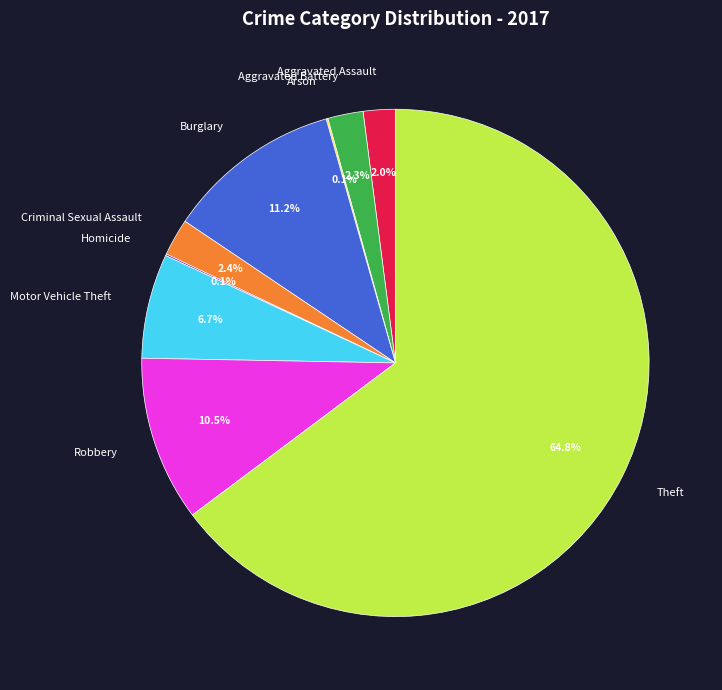

What percentage is NOT represented by Aggravated Assault?

98.0%